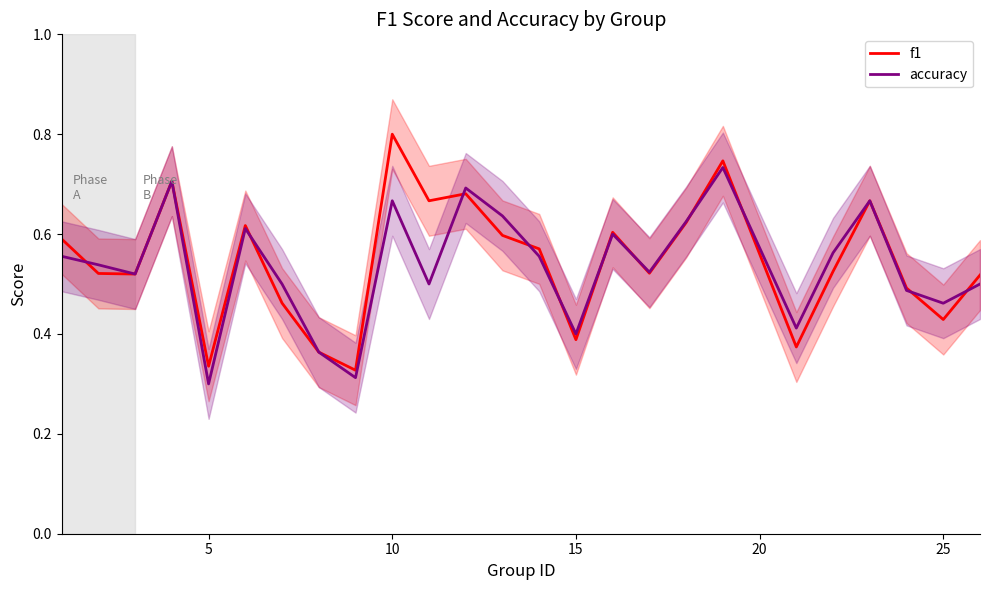

The accuracy series shows 0.4 at 15. True or false?

True